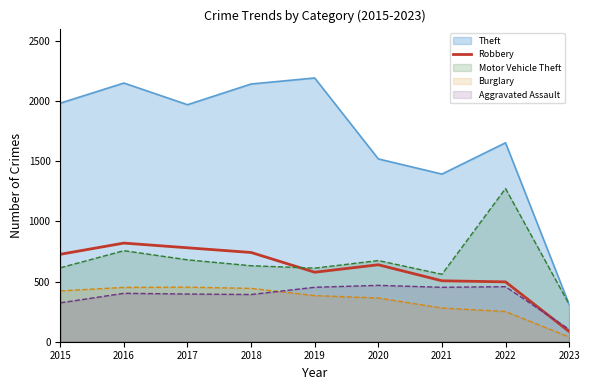

What is the total value across all series at 2021?

3190